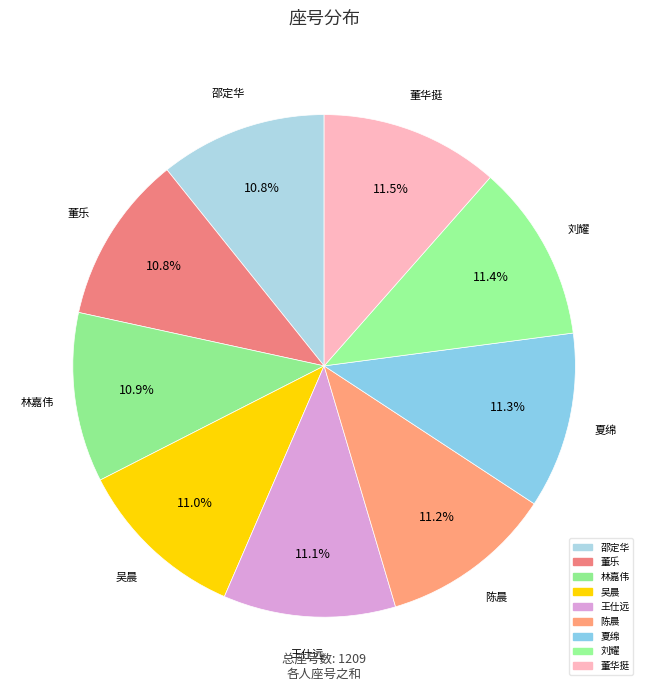

How many slices are in this pie chart?

9